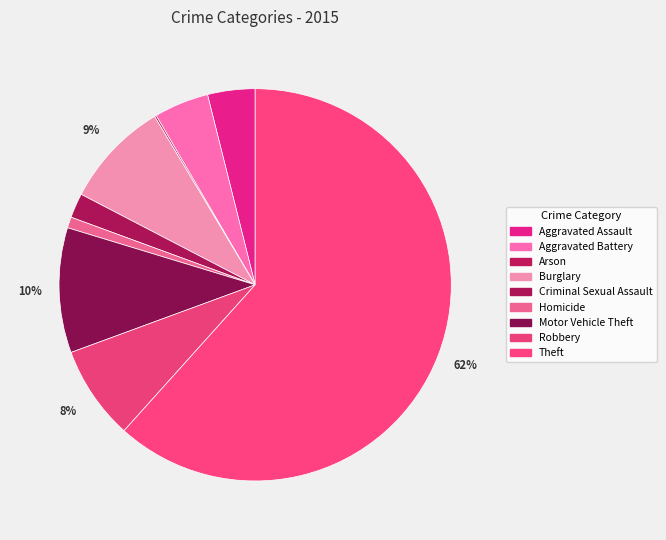

The Aggravated Battery slice represents 1% of the pie. True or false?

False